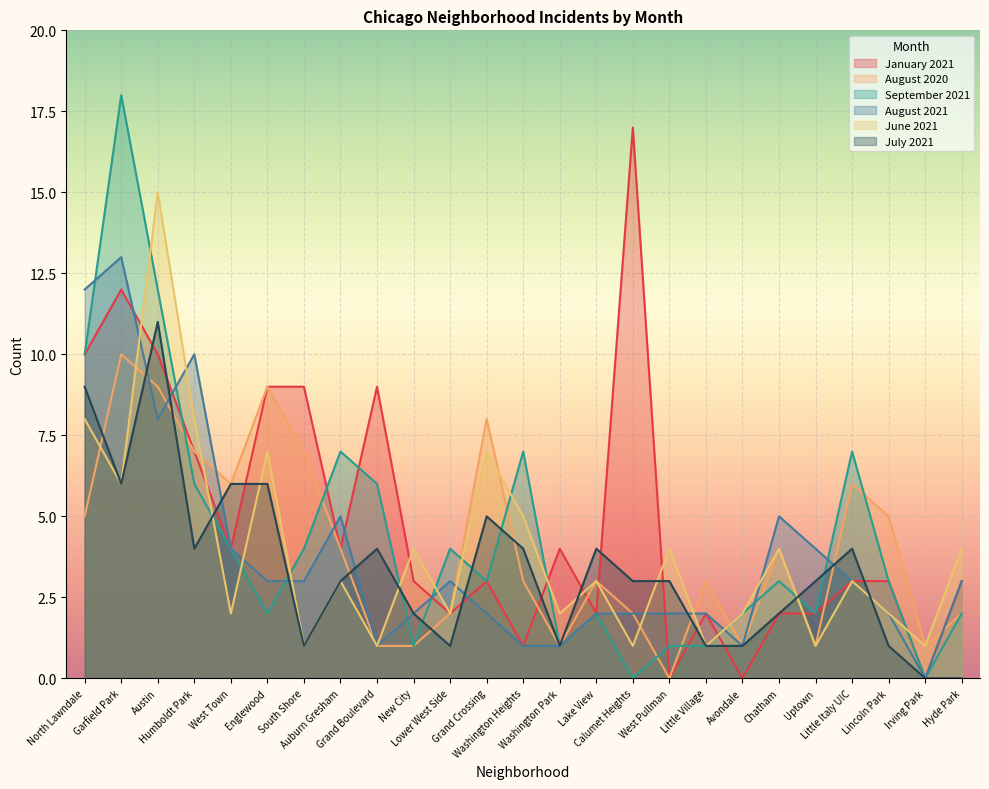

Which series has the largest total across all categories?

January 2021